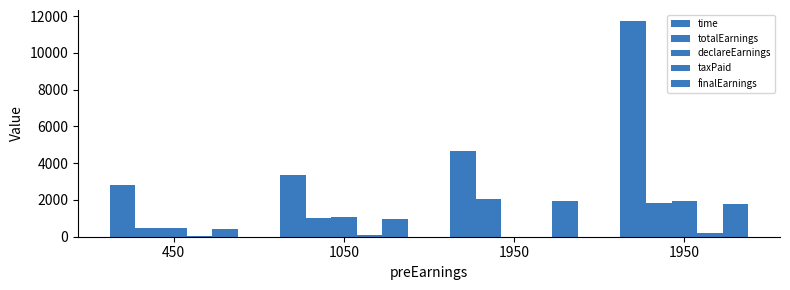

Reading right to left, what are all the values shown in this chart?

time: 11740.0	4652.0	3361.0	2820.0
totalEarnings: 1841.2	2036.2	1031.2	491.2
declareEarnings: 1950.0	0.0	1050.0	450.0
taxPaid: 195.0	0.0	105.0	45.0
finalEarnings: 1755.0	1950.0	945.0	405.0